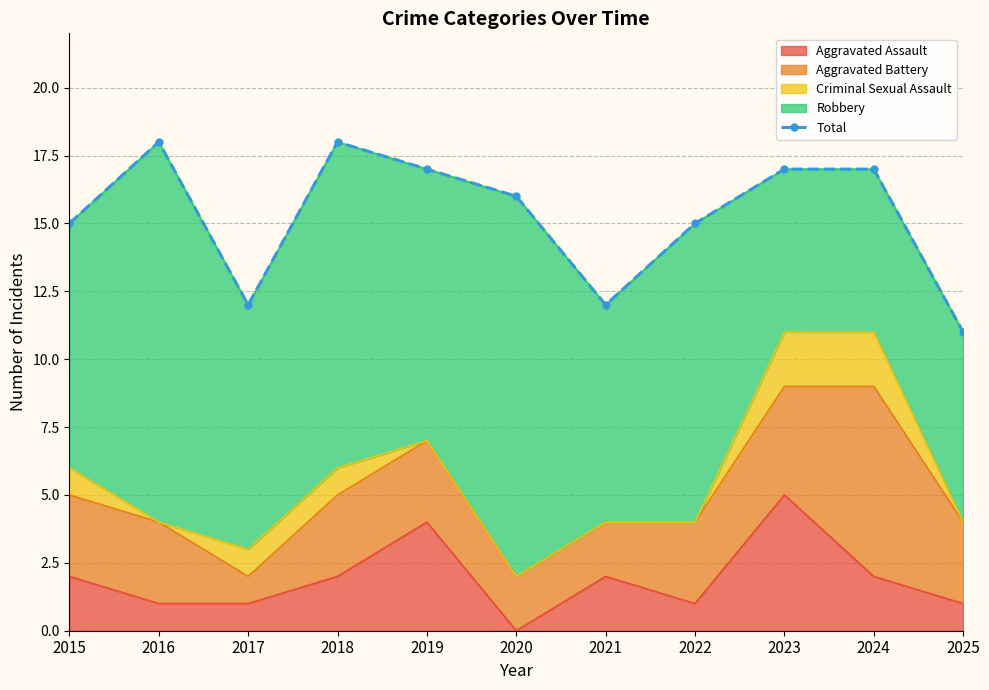

What is the highest value of the Aggravated Assault series?

5